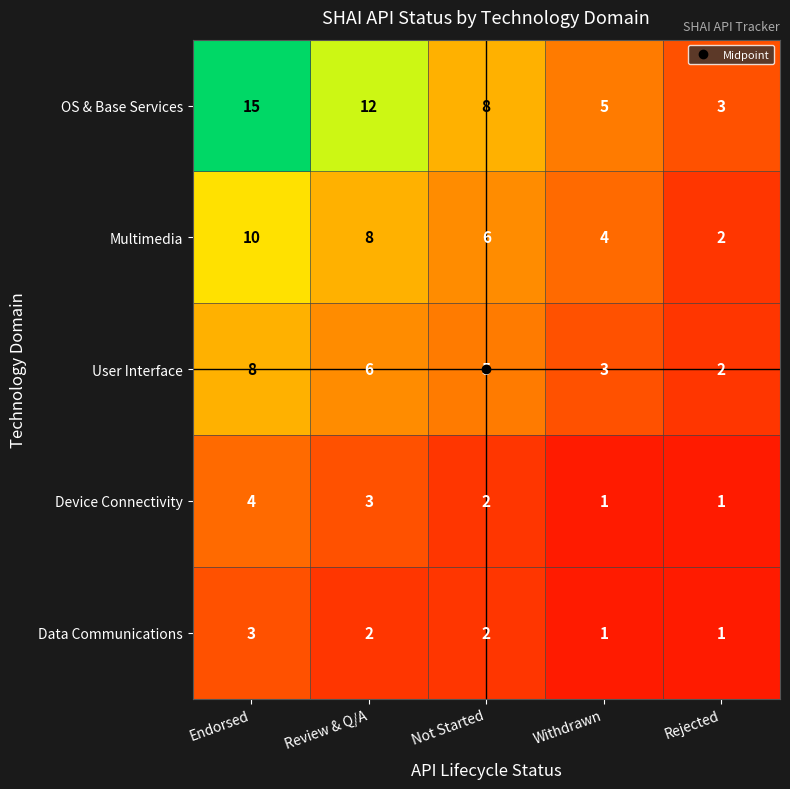

At which category is the sum across all series the highest?

Endorsed